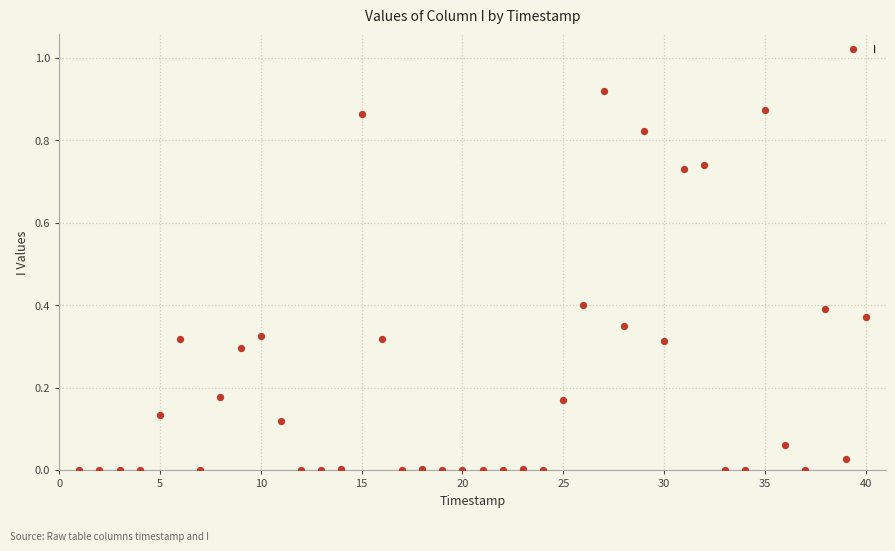

What is the range of X values (max minus min)?

39.0